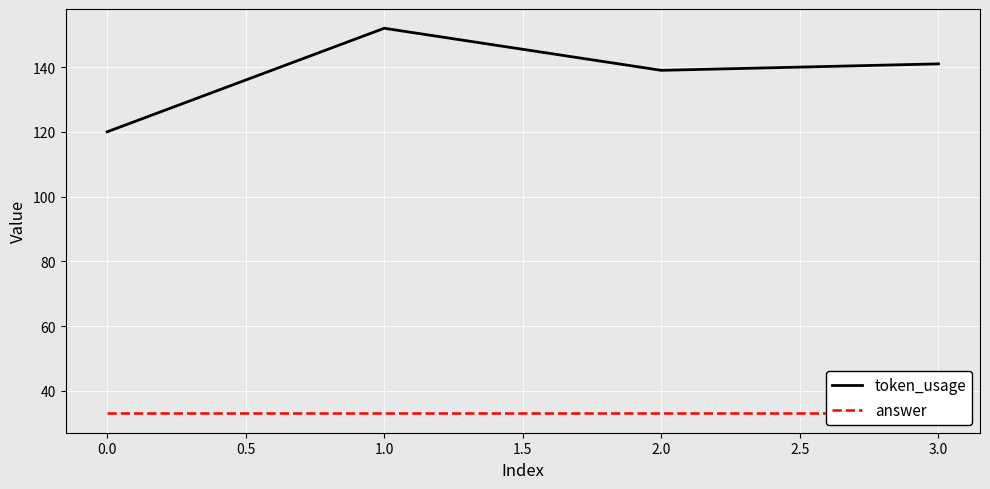

The token_usage series shows 120 at 0.0. True or false?

True